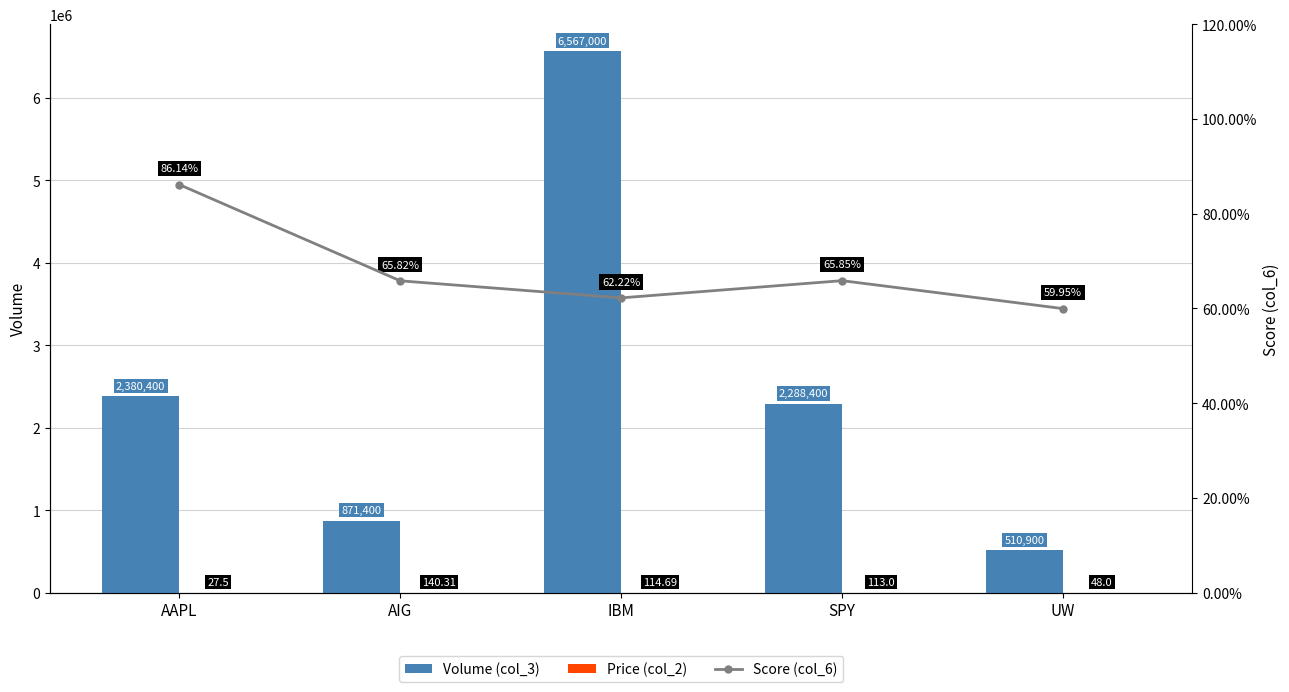

True or false: Price (col_2) has a value of 93.4 at AIG.

False